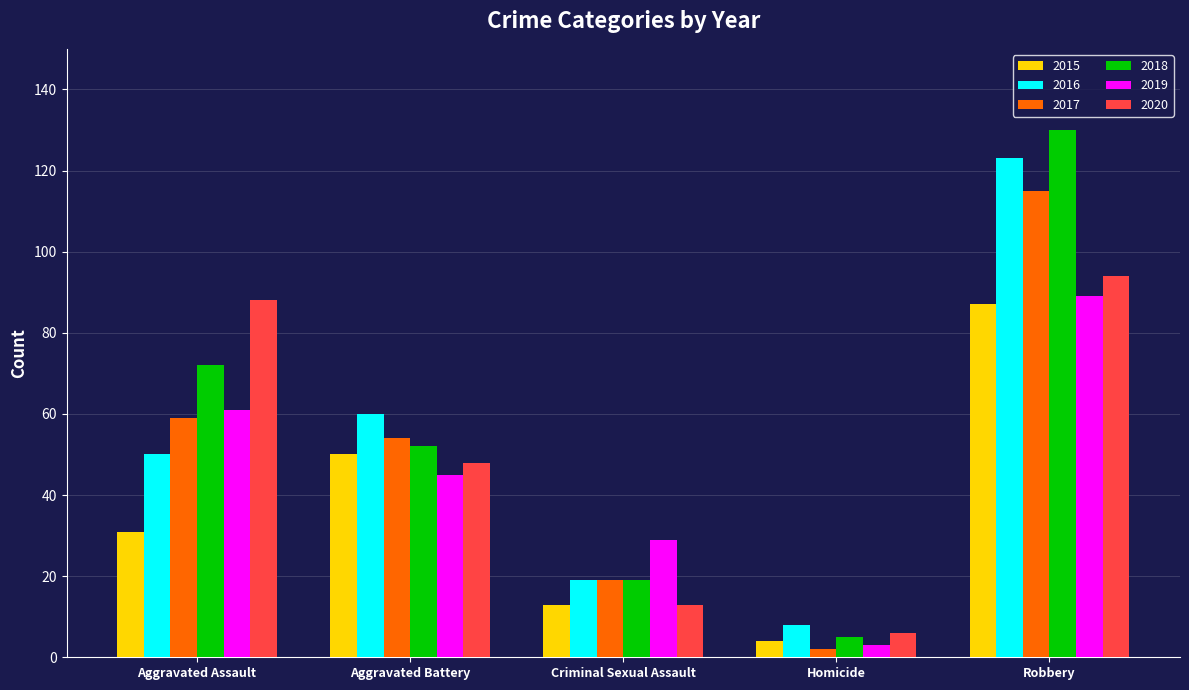

Reading left to right, extract all data points from this chart.

2015: 31	50	13	4	87
2016: 50	60	19	8	123
2017: 59	54	19	2	115
2018: 72	52	19	5	130
2019: 61	45	29	3	89
2020: 88	48	13	6	94